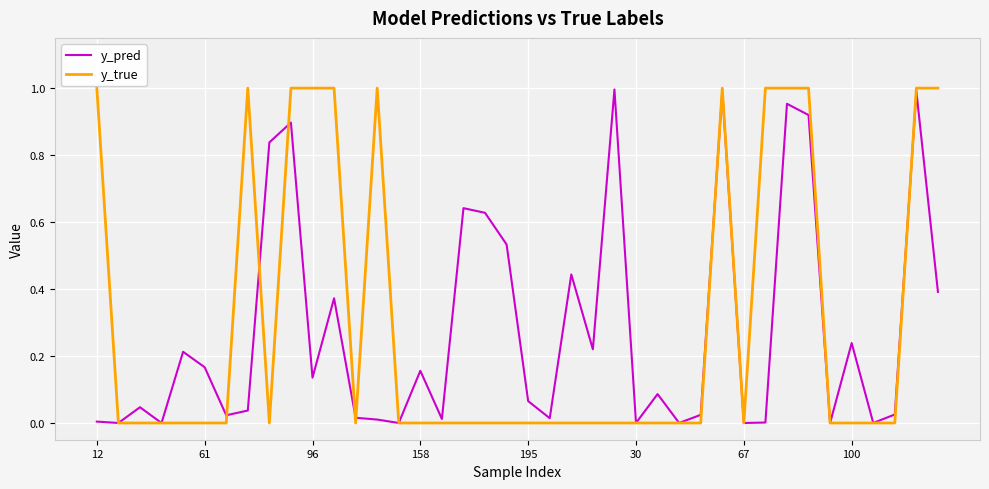

Which series has the largest range (max minus min)?

y_true